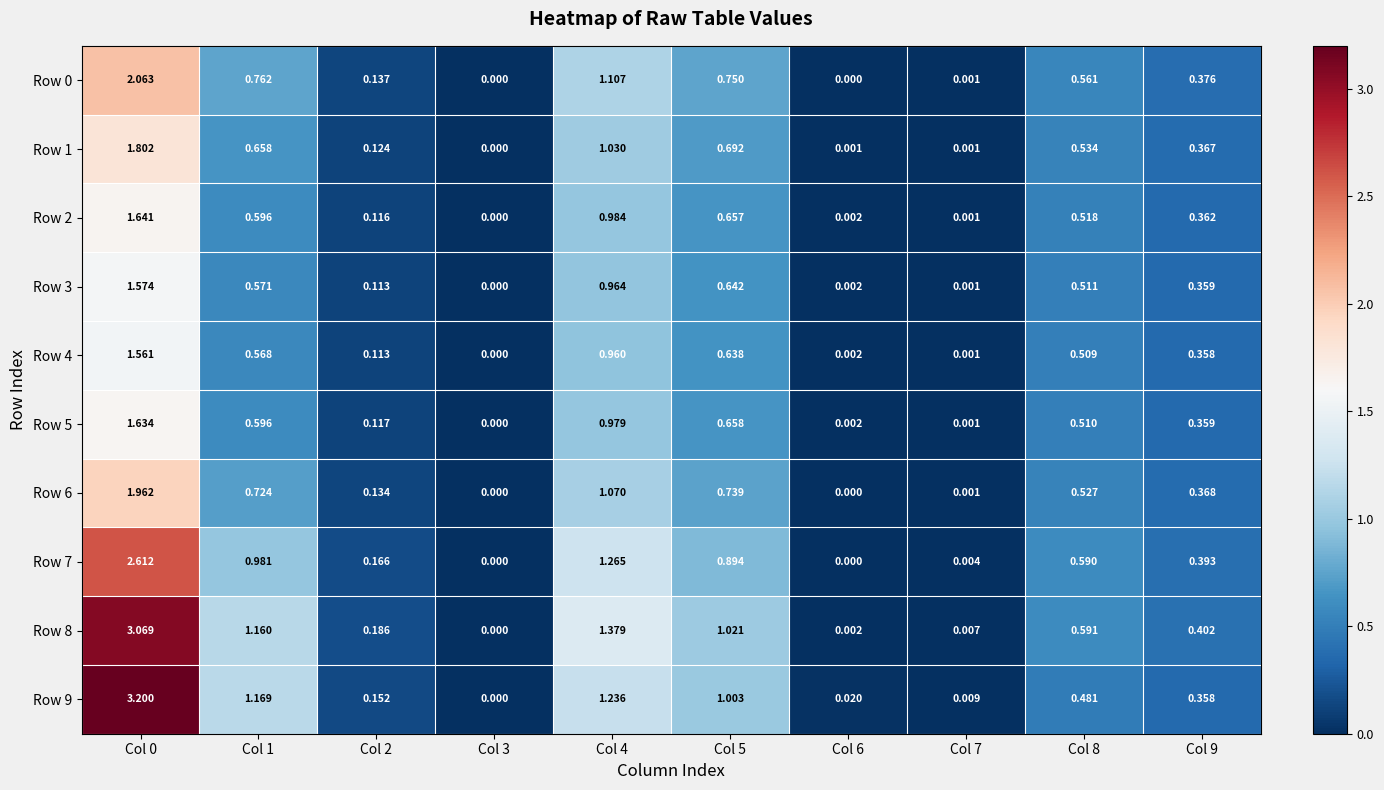

Is the value of Row 2 at Col 6 greater than the value of Row 4 at Col 4?

No